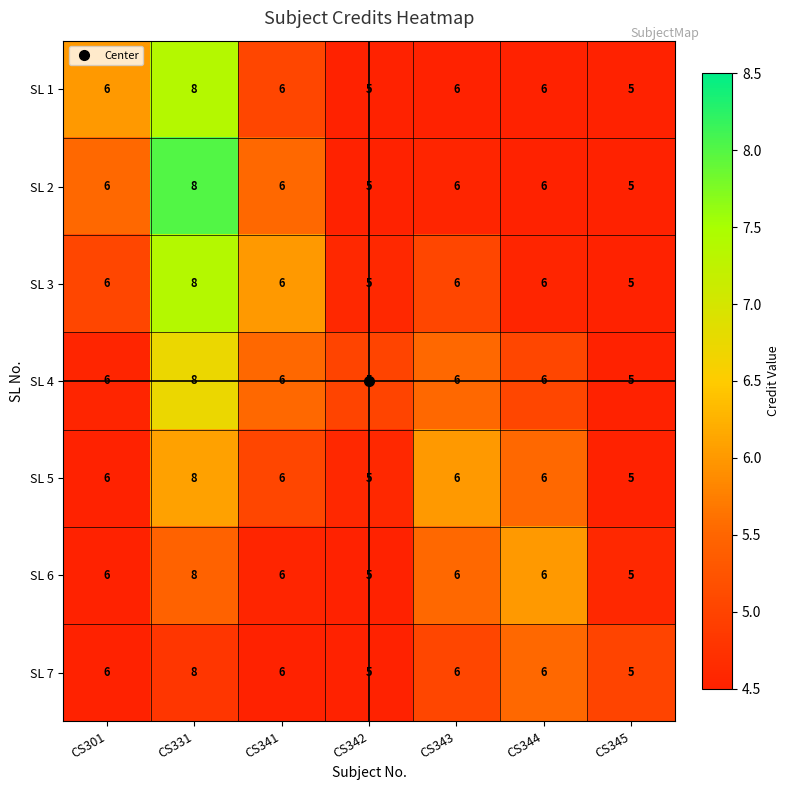

Which label corresponds to the largest value in the chart?

CS331